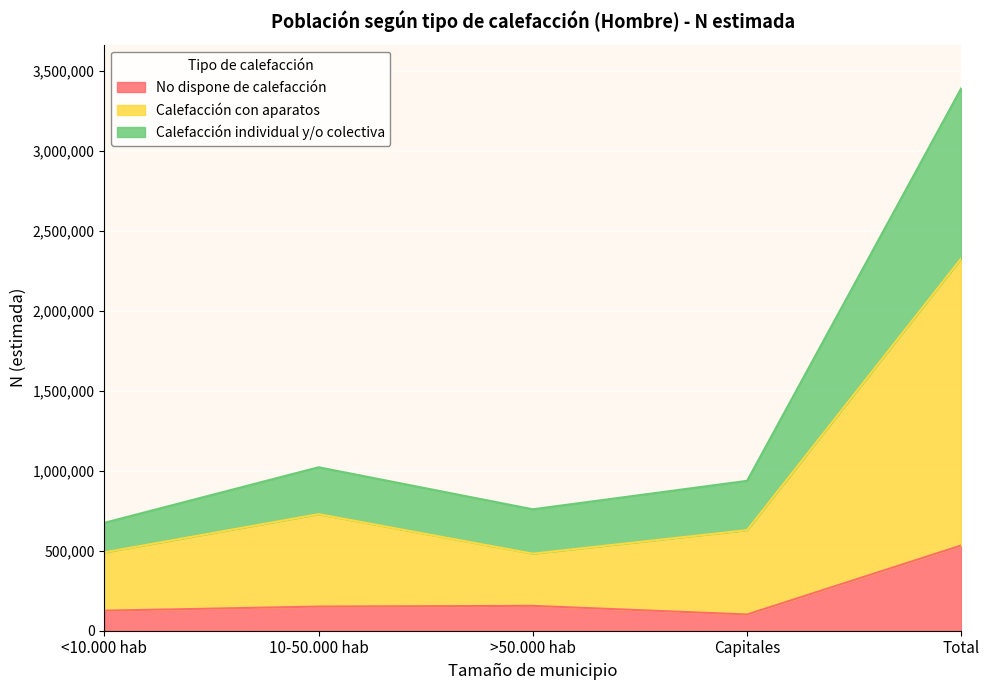

How many lines are shown in the chart?

3